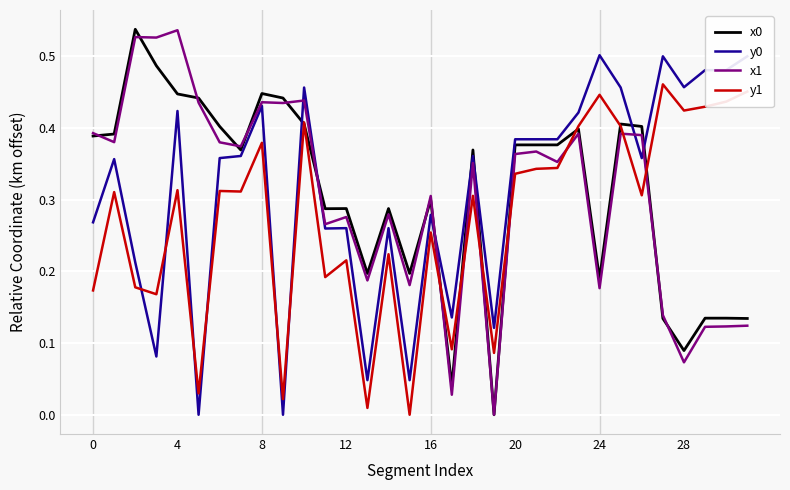

True or false: y0 and x0 intersect in this chart.

True